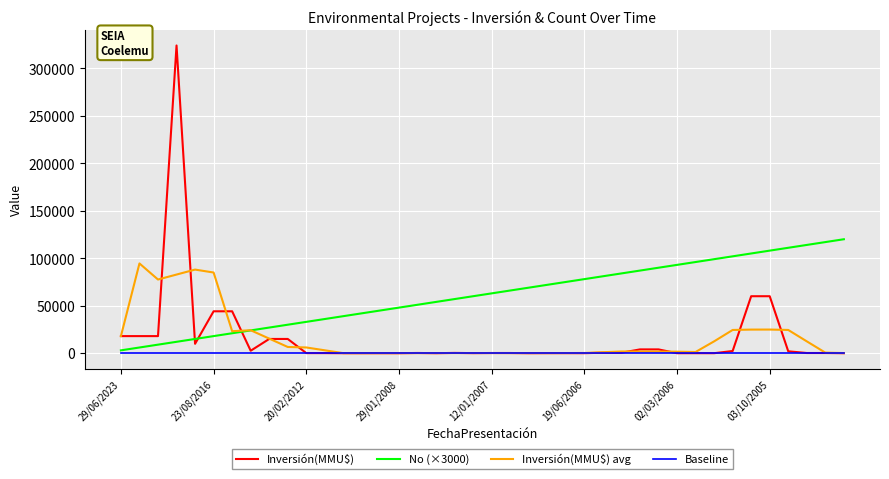

Which series has the largest range (max minus min)?

Inversión(MMU$)